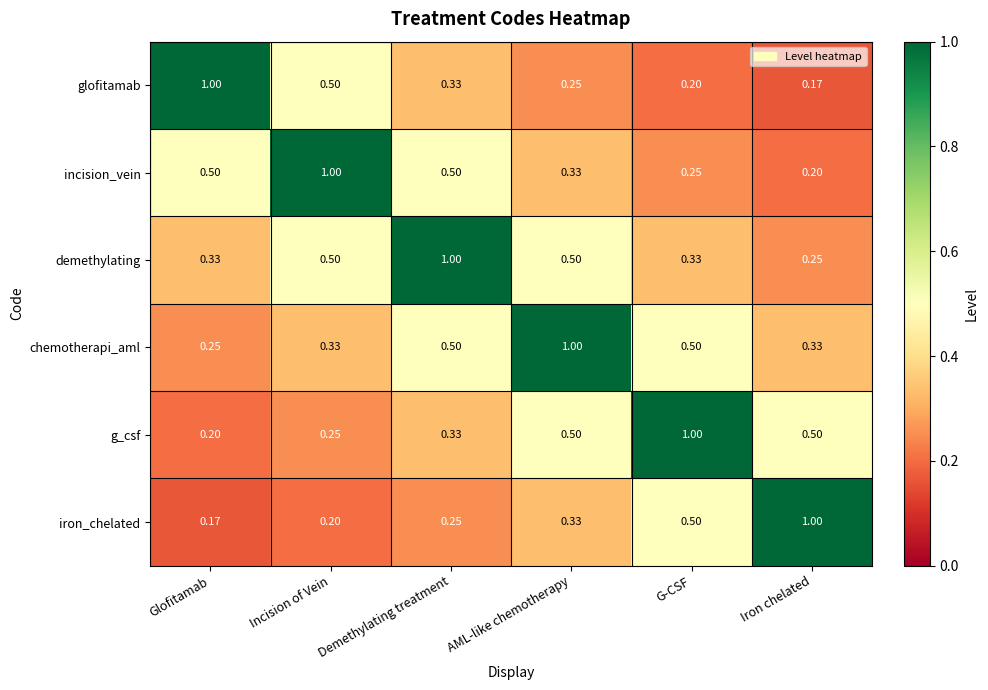

Is the value of iron_chelated at G-CSF greater than the value of g_csf at Incision of Vein?

Yes